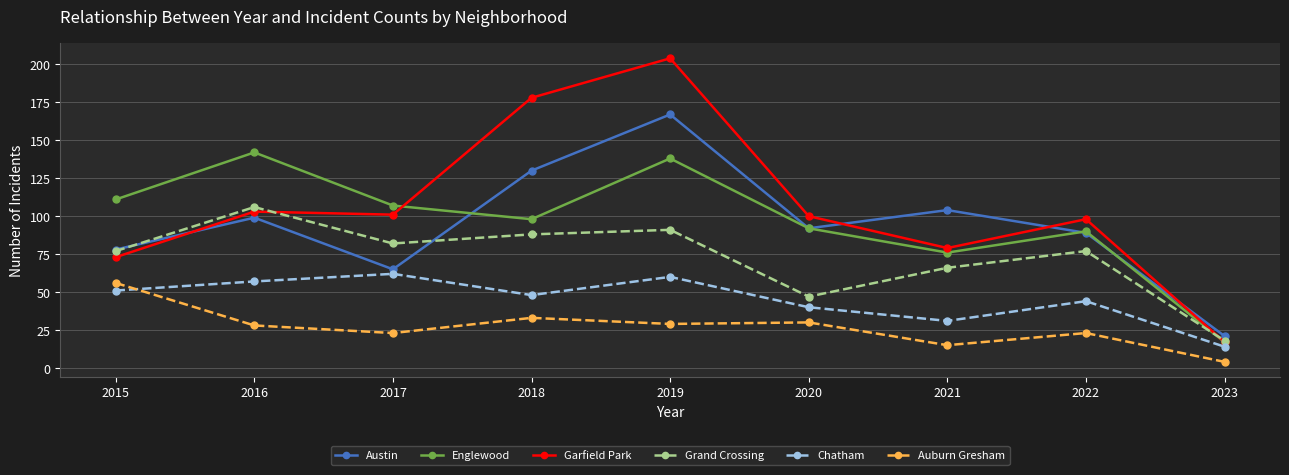

The value of Chatham at 2022 is 23. True or false?

False